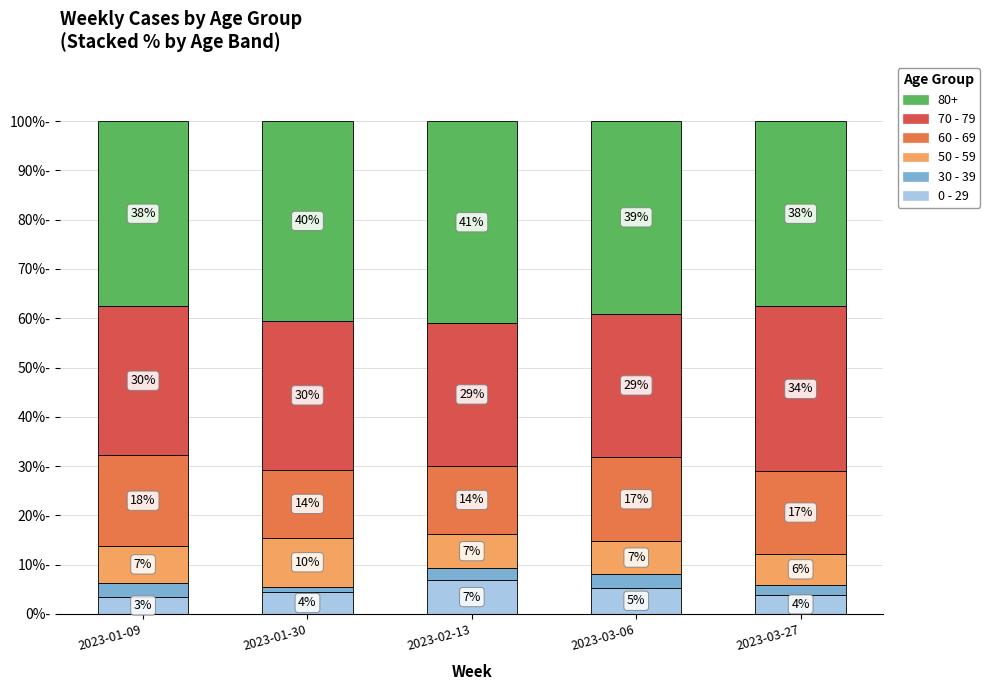

What are all the series names shown in the legend?

80+, 70 - 79, 60 - 69, 50 - 59, 30 - 39, 0 - 29